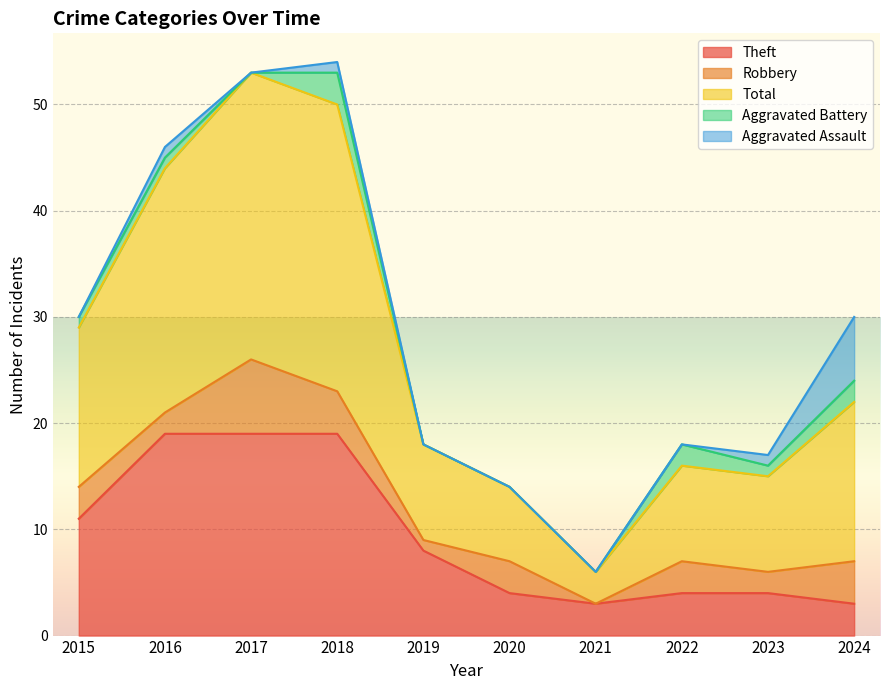

True or false: Robbery and Aggravated Battery cross at least once.

False